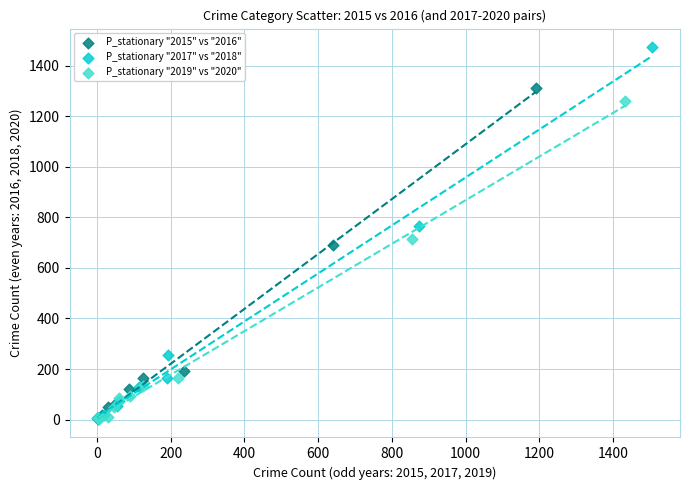

Which series contains the highest Y value?

P_stationary "2017" vs "2018"